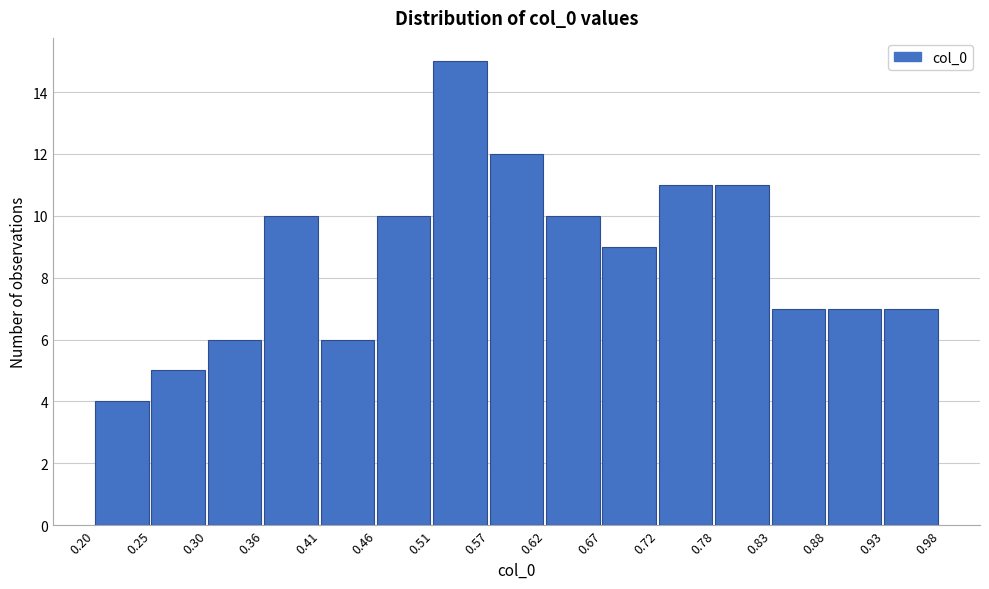

What is the height of the bar covering 0.93 to 0.98 on the x-axis? The values are not printed on the chart, so give them approximately, as read against the axis.

7